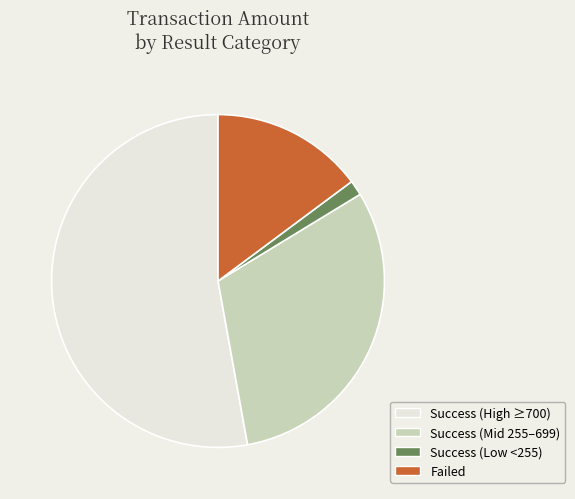

True or false: Success (High ≥700) accounts for 53% of the total.

True